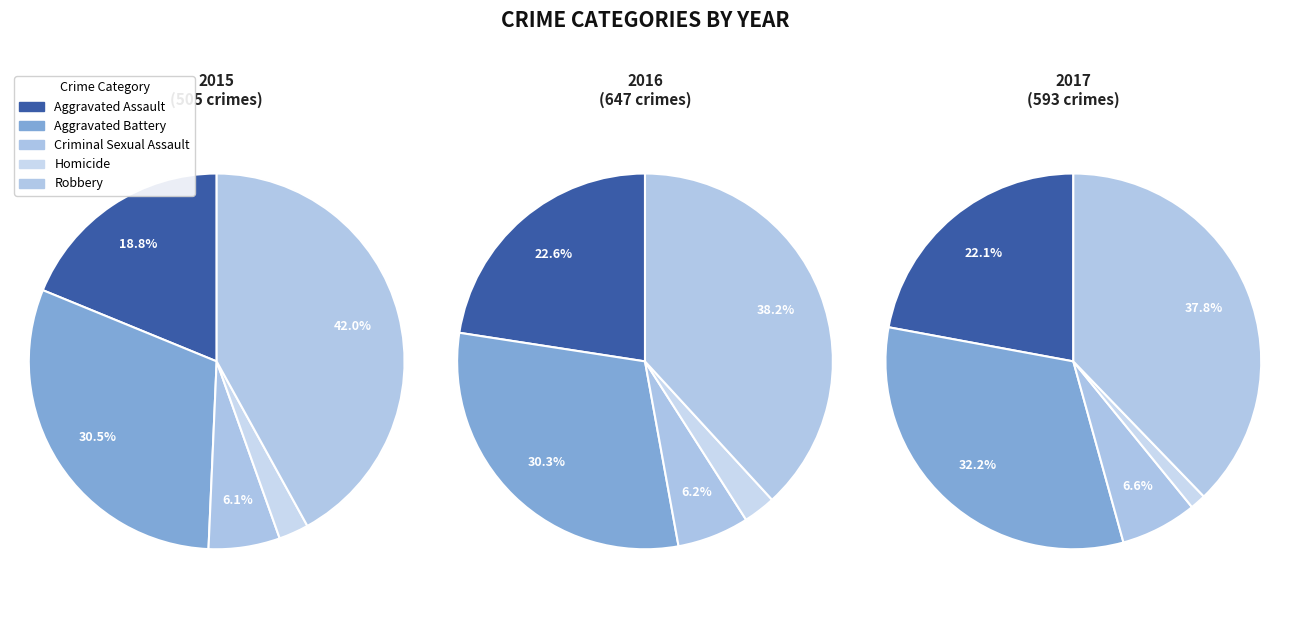

Does Robbery account for over 50% of the chart?

No